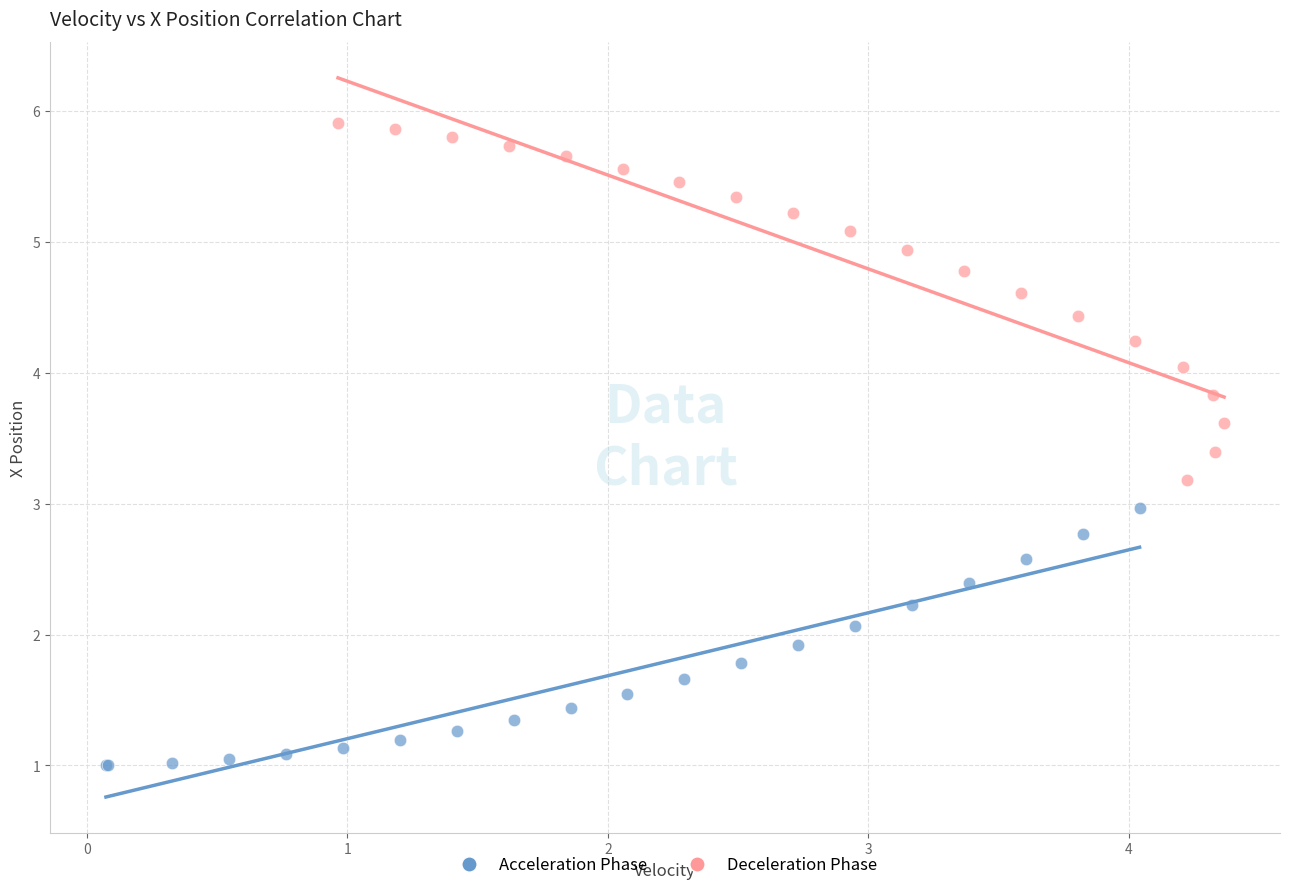

Which series contains the highest Y value?

Deceleration Phase